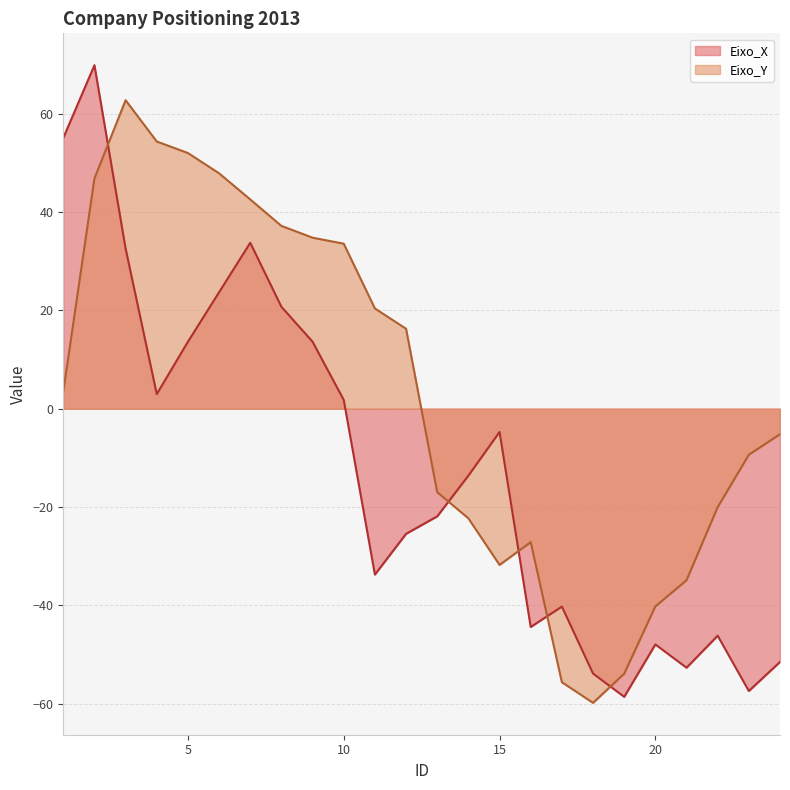

How many interior local peaks does the Eixo_Y series have?

2